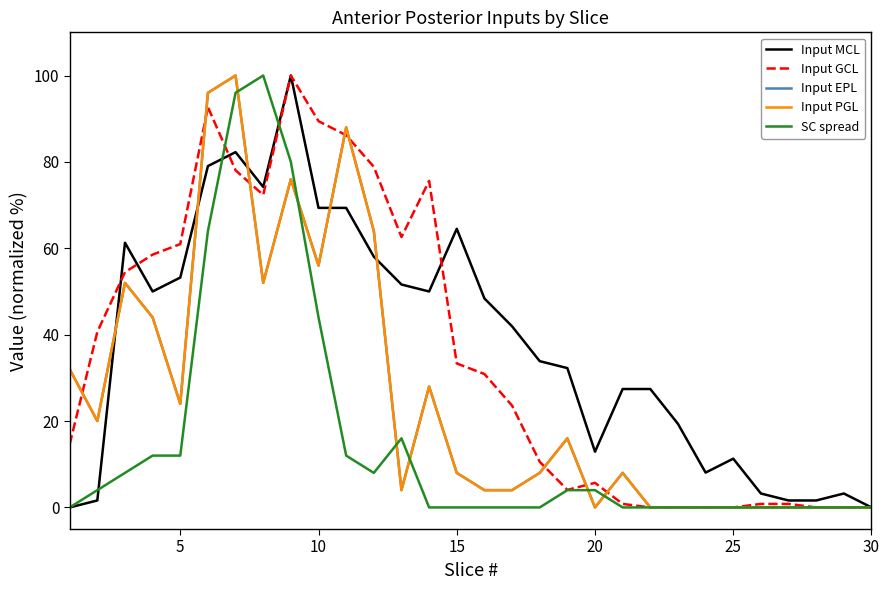

Does the chart display data point markers on the line(s)?

No